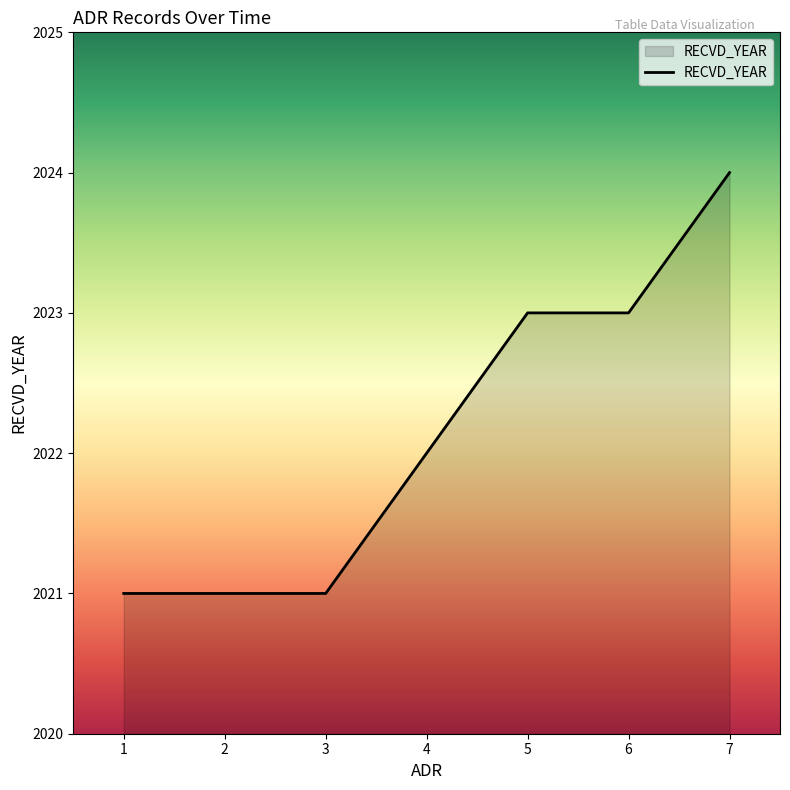

Approximately how many times larger is the value at 4 compared to 6?

1.0